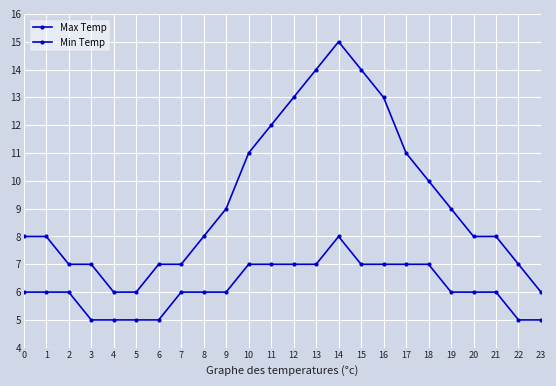

True or false: Max Temp has a value of 14 at 13.

True